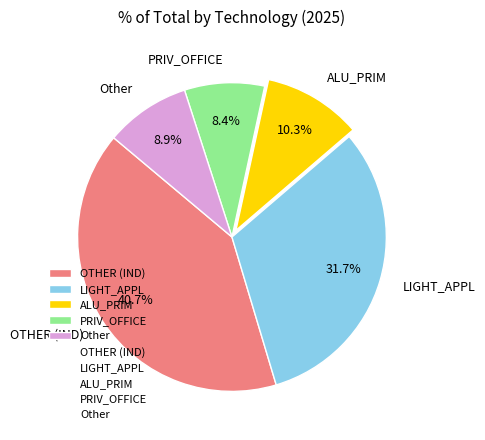

How many slices are in this pie chart?

5